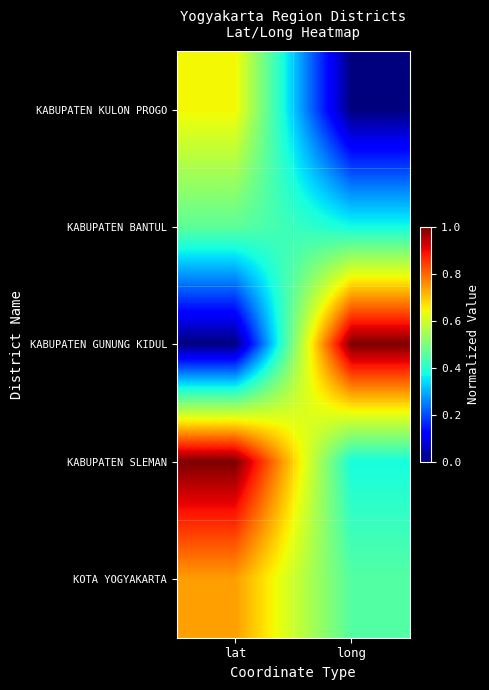

What is the spread (max minus min) of values at lat?

1.0